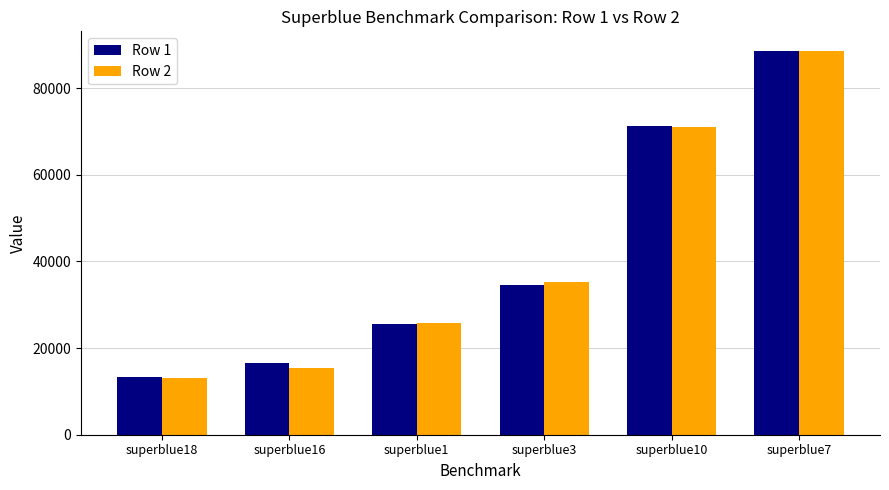

Does the chart contain any negative values?

No